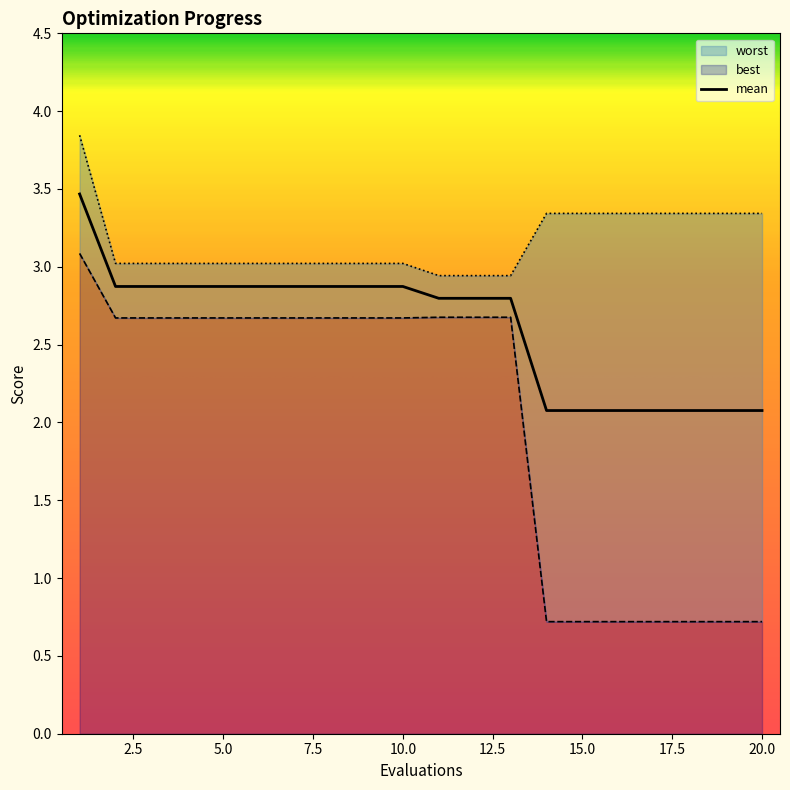

How many best values are between 0 and 2?

7